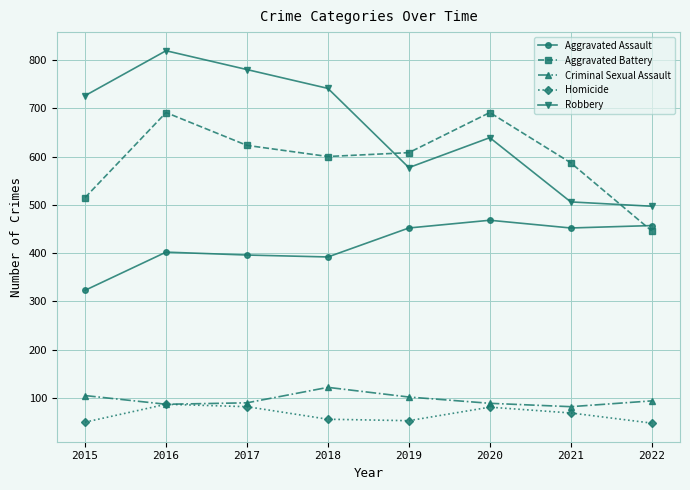

What is the minimum value for Homicide?

48